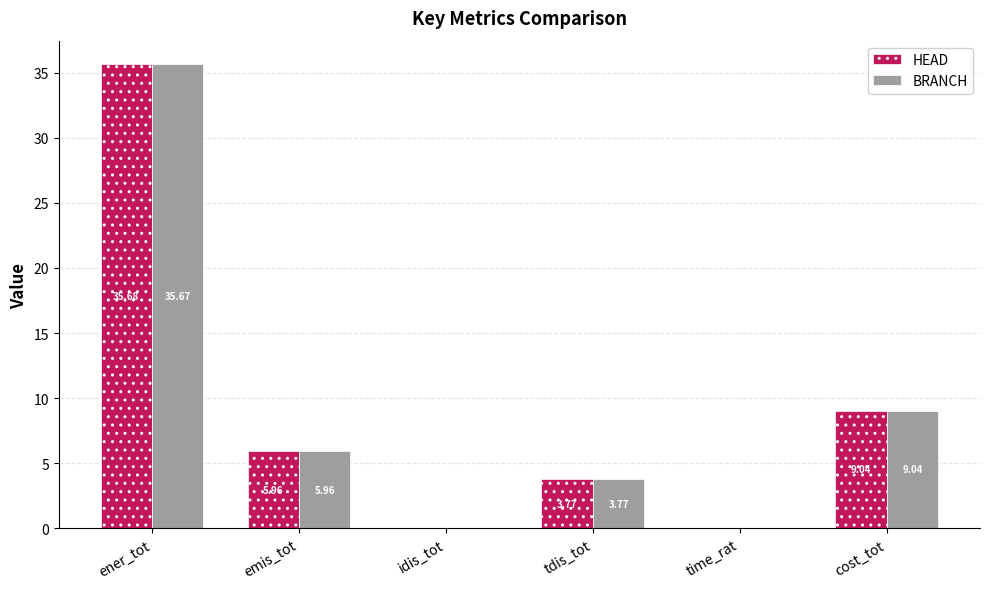

Does the chart contain stacked bars?

No